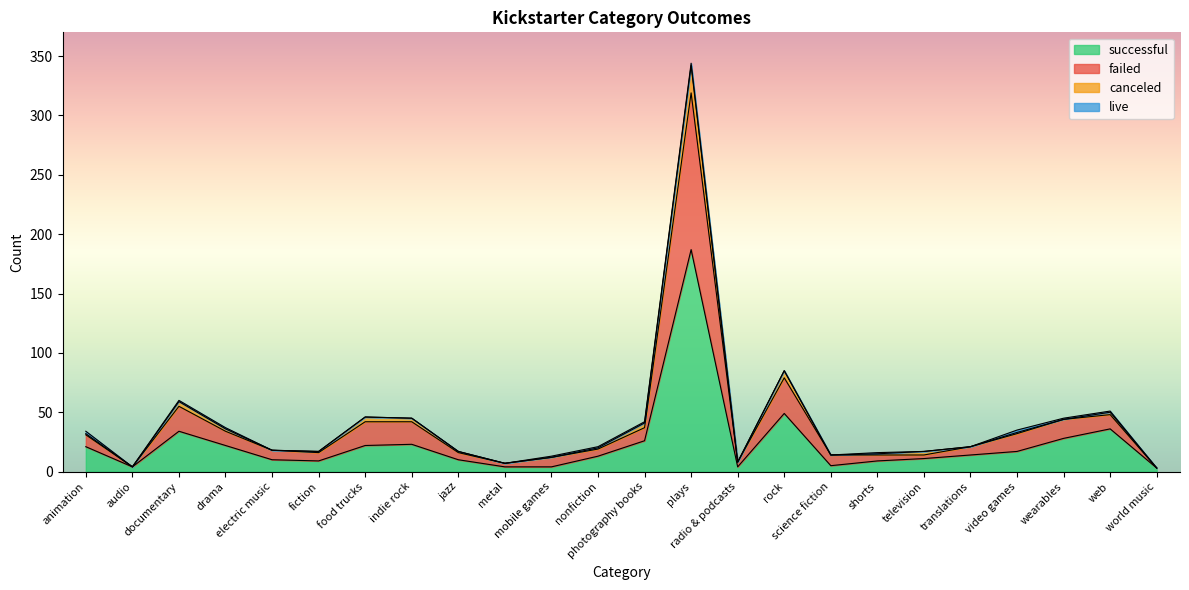

What is the highest value of the successful series?

187